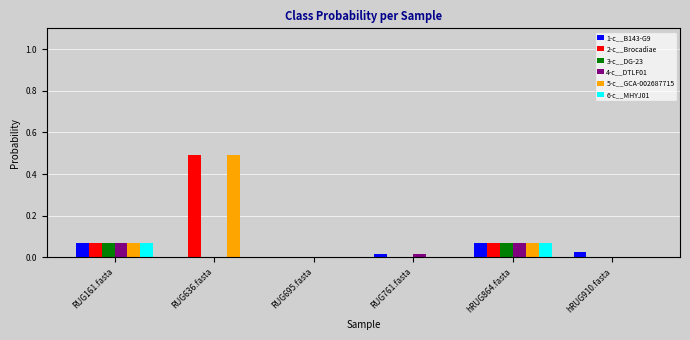

True or false: 1-c__B143-G9 has a value of 0.0 at hRUG864.fasta.

False